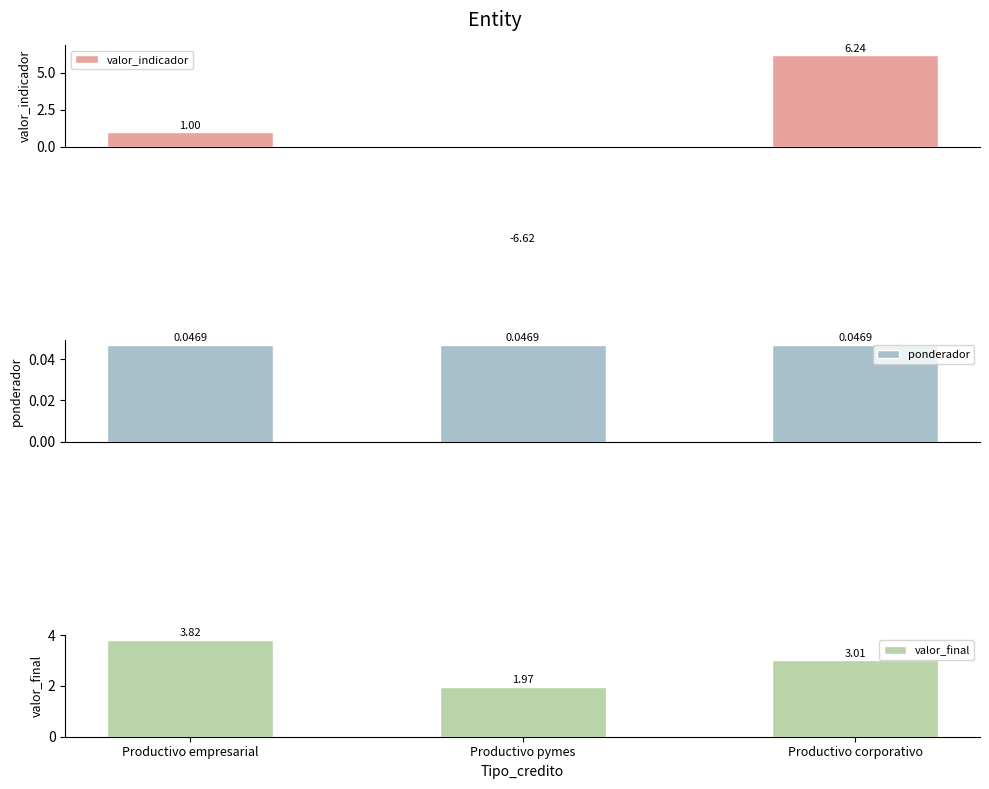

Are the bars grouped side by side (vs. stacked)?

Yes